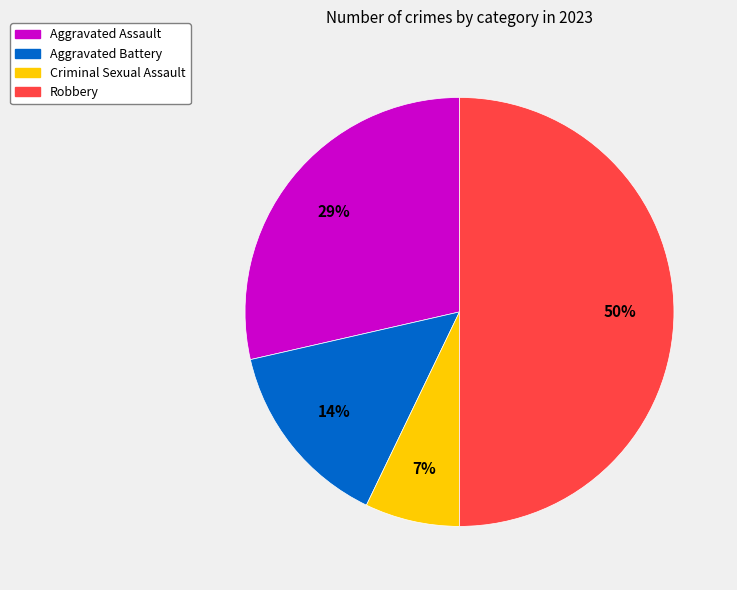

To the nearest percent, what is the difference between the Robbery and Aggravated Assault slice percentages?

21%